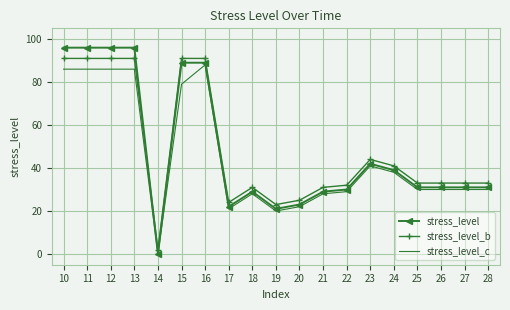

At which category does the chart reach its minimum across all series?

14